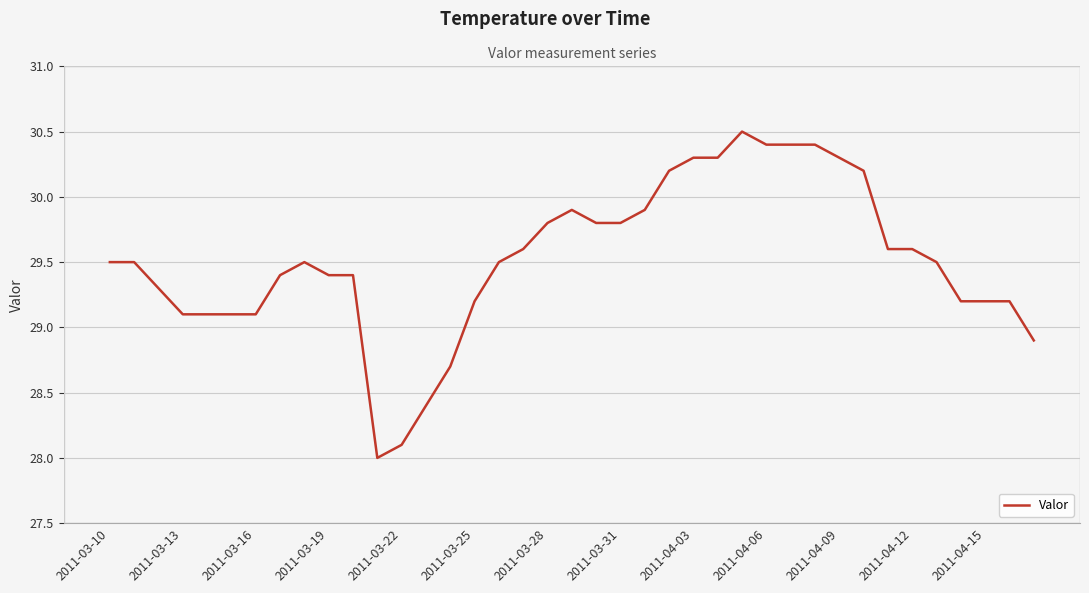

What is the greatest value displayed?

30.5